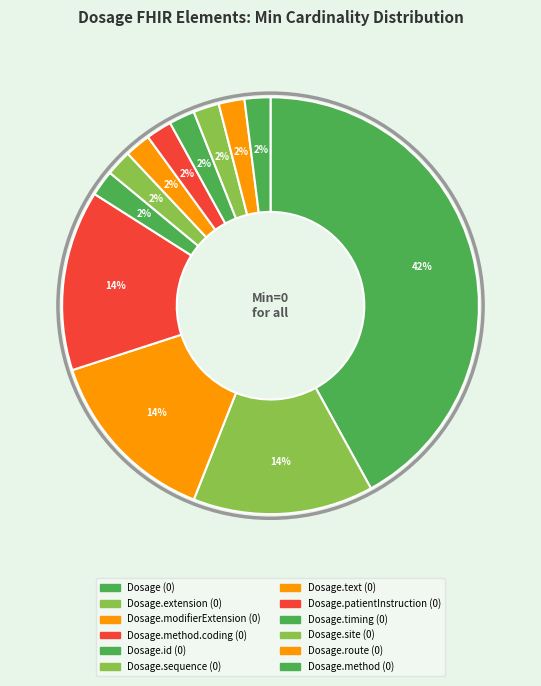

How many segments does this pie chart have?

12